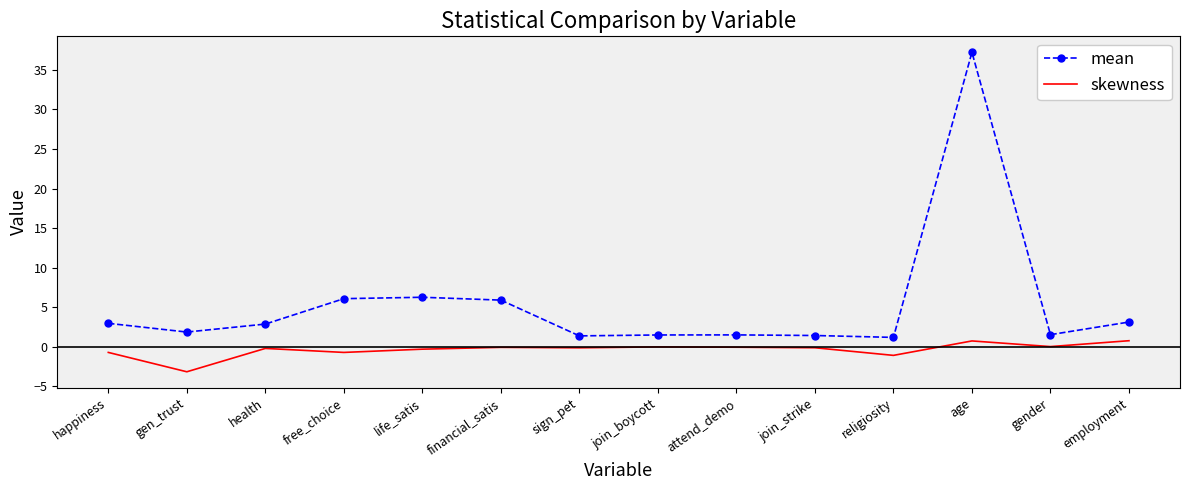

True or false: skewness has a value of -0.3 at life_satis.

True